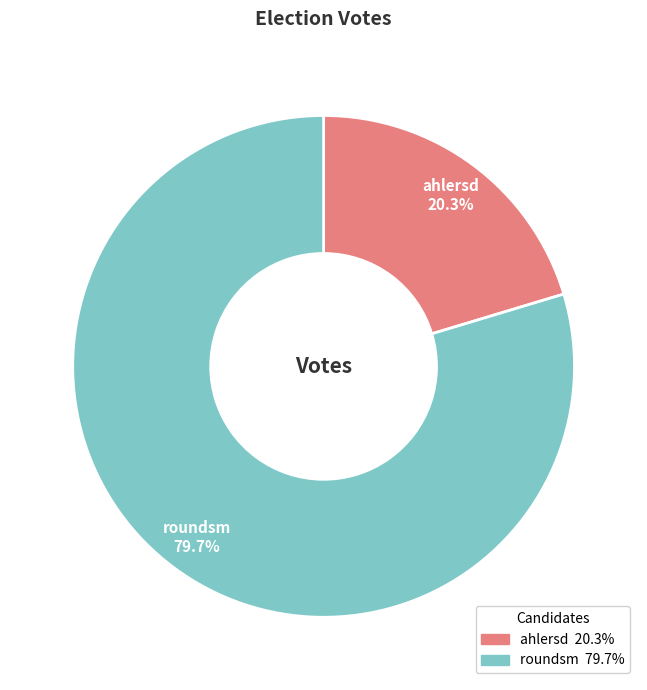

Is there any slice that represents more than half of the pie?

Yes